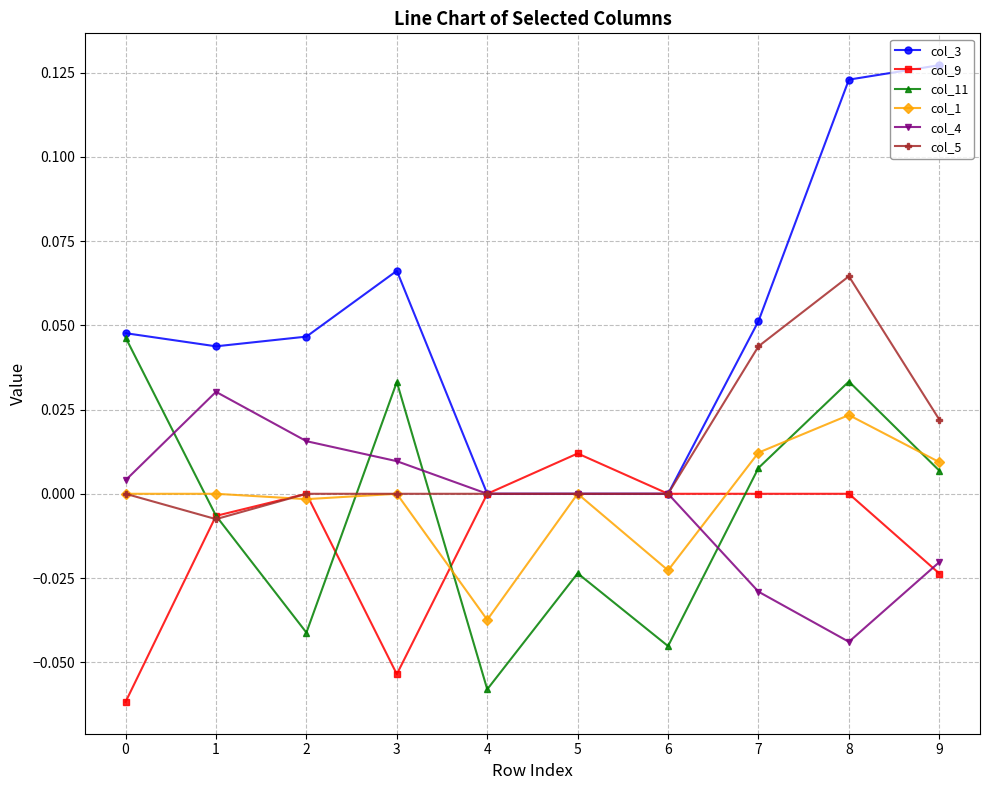

Which series changed the most between 6 and 9?

col_3